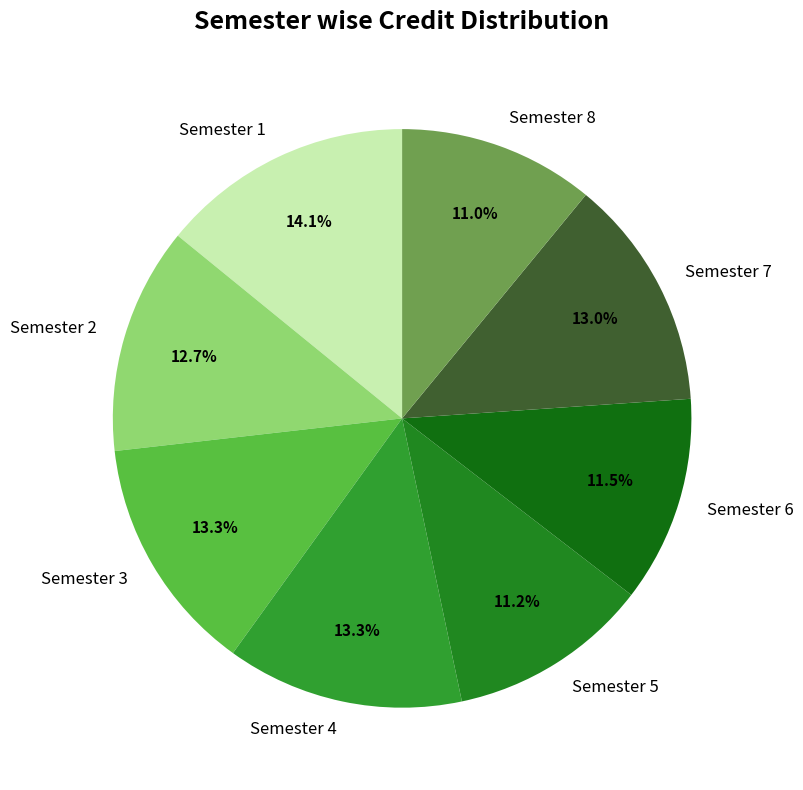

To the nearest percent, what is the difference between the largest and smallest slice percentages?

3%